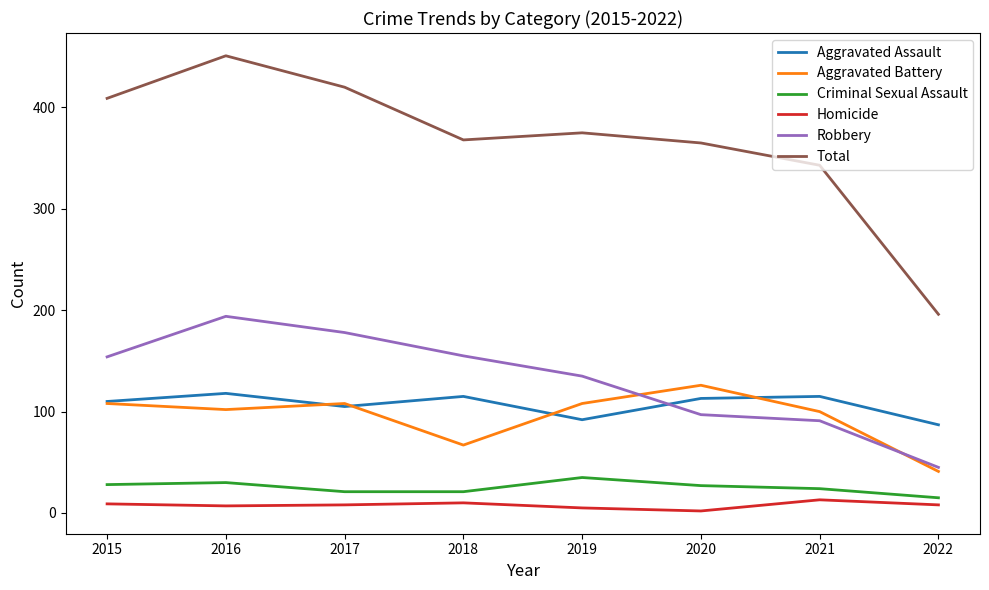

At which category is the sum across all series the highest?

2016